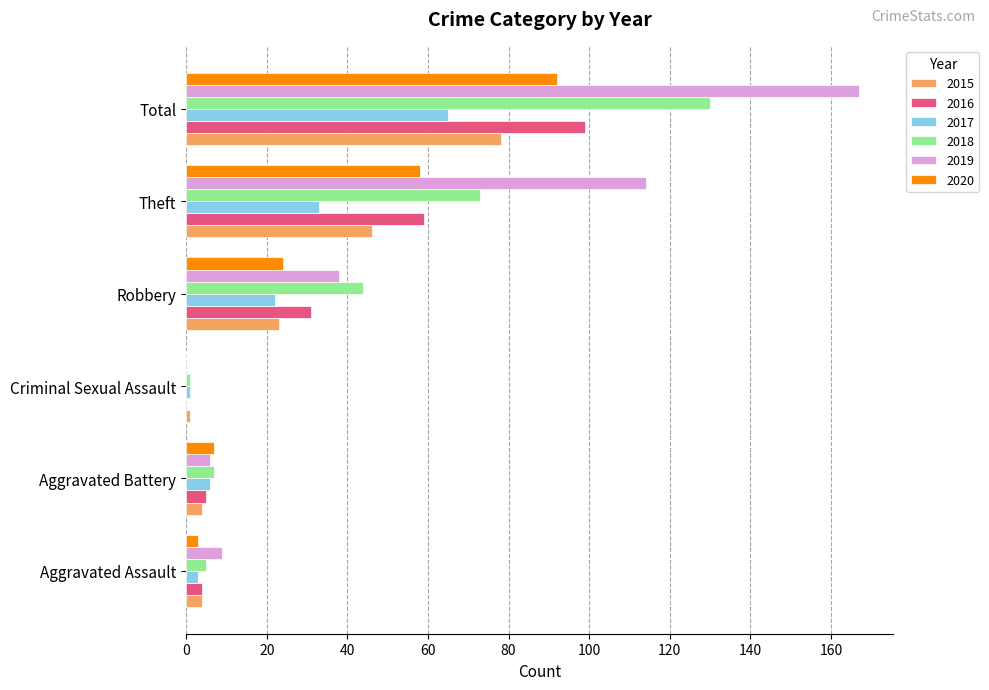

Which series has the largest range (max minus min)?

2019